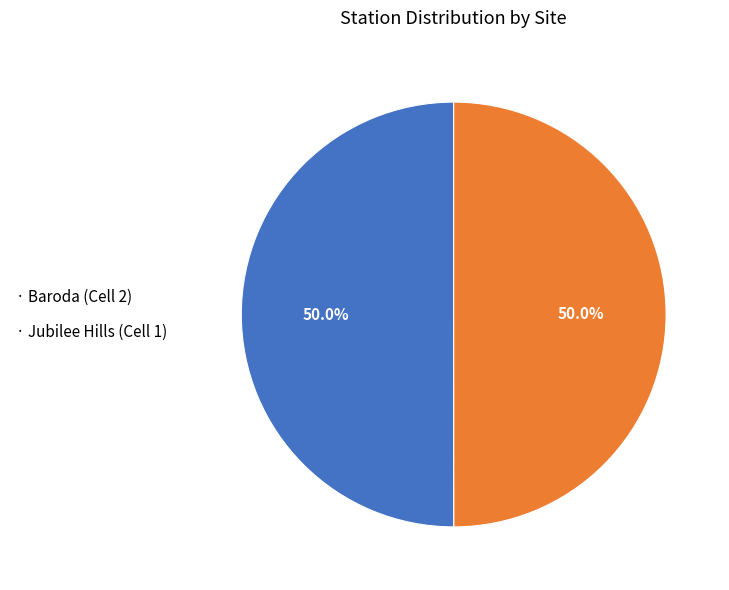

How many segments does this pie chart have?

2